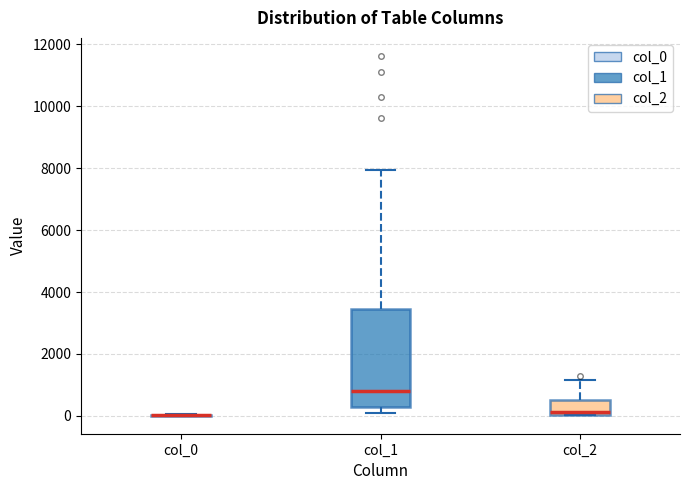

Reading left to right, transcribe this box plot: for each box, give where its median line is, the range the box spans, and where its two whiskers end, as read against the y-axis. The values are not printed on the chart, so give them approximately, as read against the axis.

col_0: box collapsed to a line at 0, whiskers 0 to 0
col_1: median 800, box 200 to 3400, whiskers 200 (just below the box's lower edge) to 8000
col_2: median 200, box 0 to 600, whiskers 0 to 1200